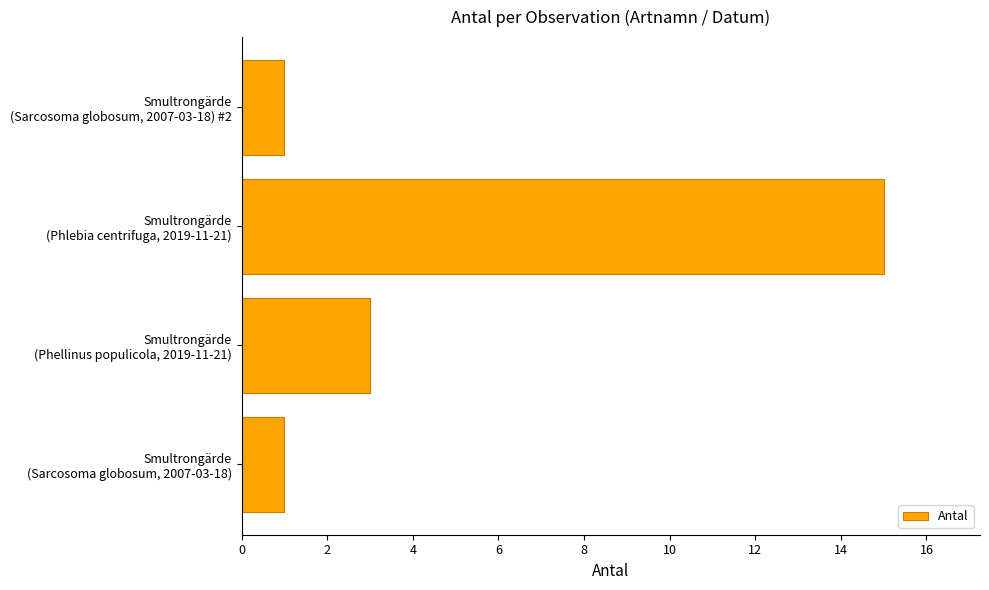

What is the average value?

5